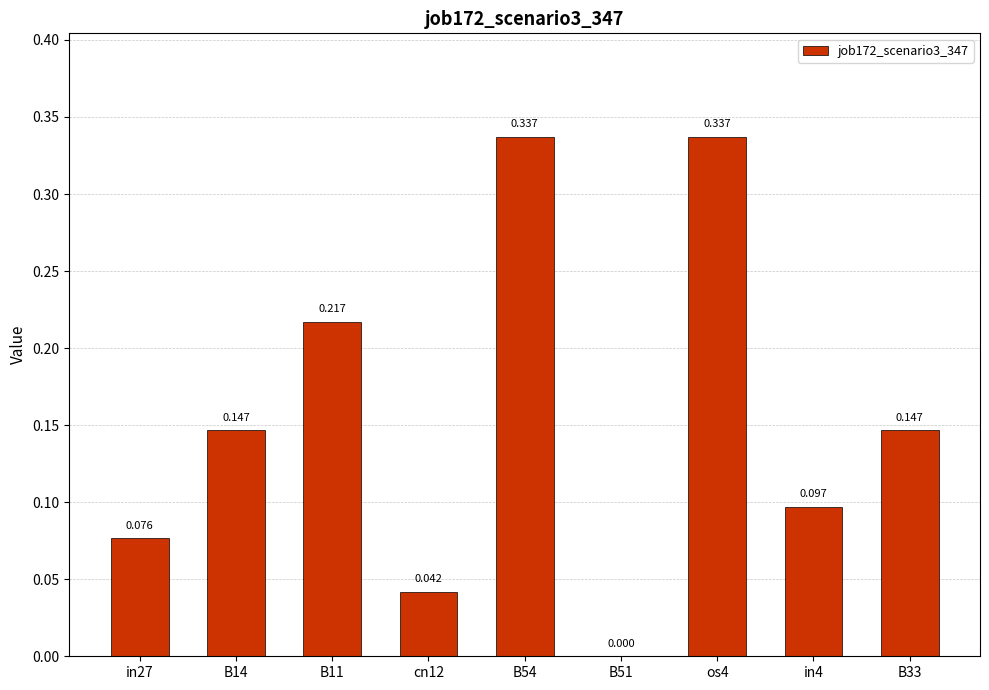

Reading left to right, transcribe all the data shown in this chart.

0.1	0.1	0.2	0.0	0.3	0.0	0.3	0.1	0.1